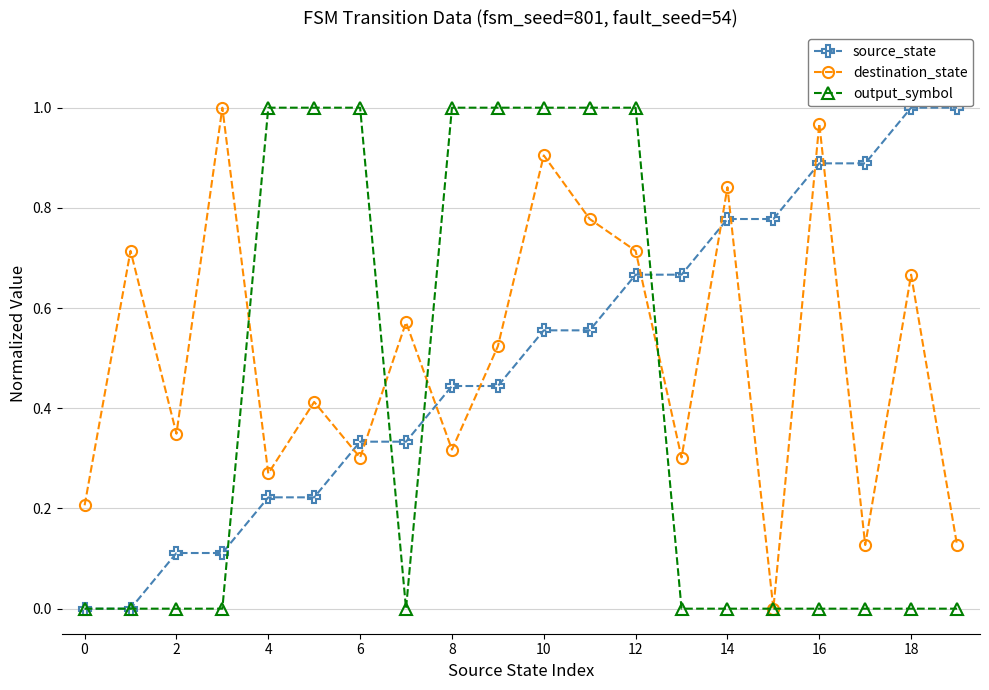

What are all the series names shown in the legend?

source_state, destination_state, output_symbol